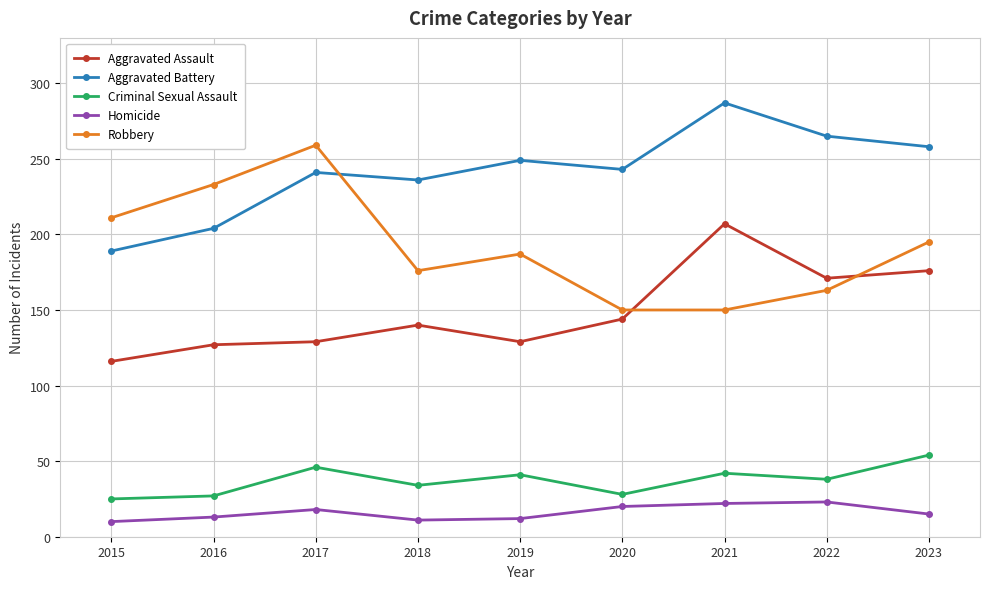

What is the value of the Homicide point at the 1st from the left?

10